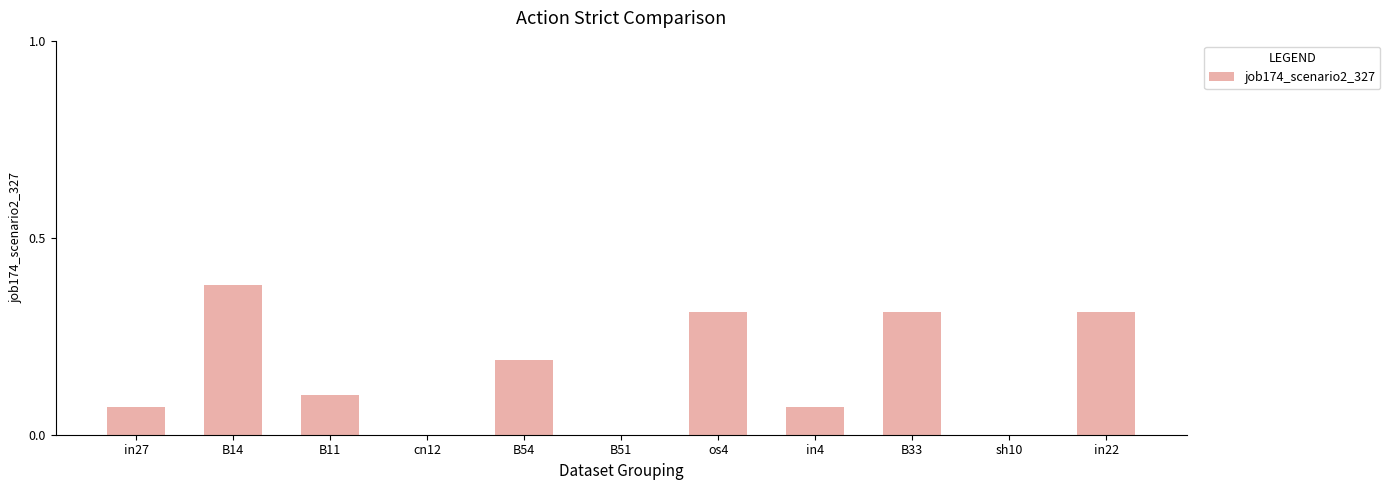

The chart shows a value of 0.1 at B54. True or false?

False